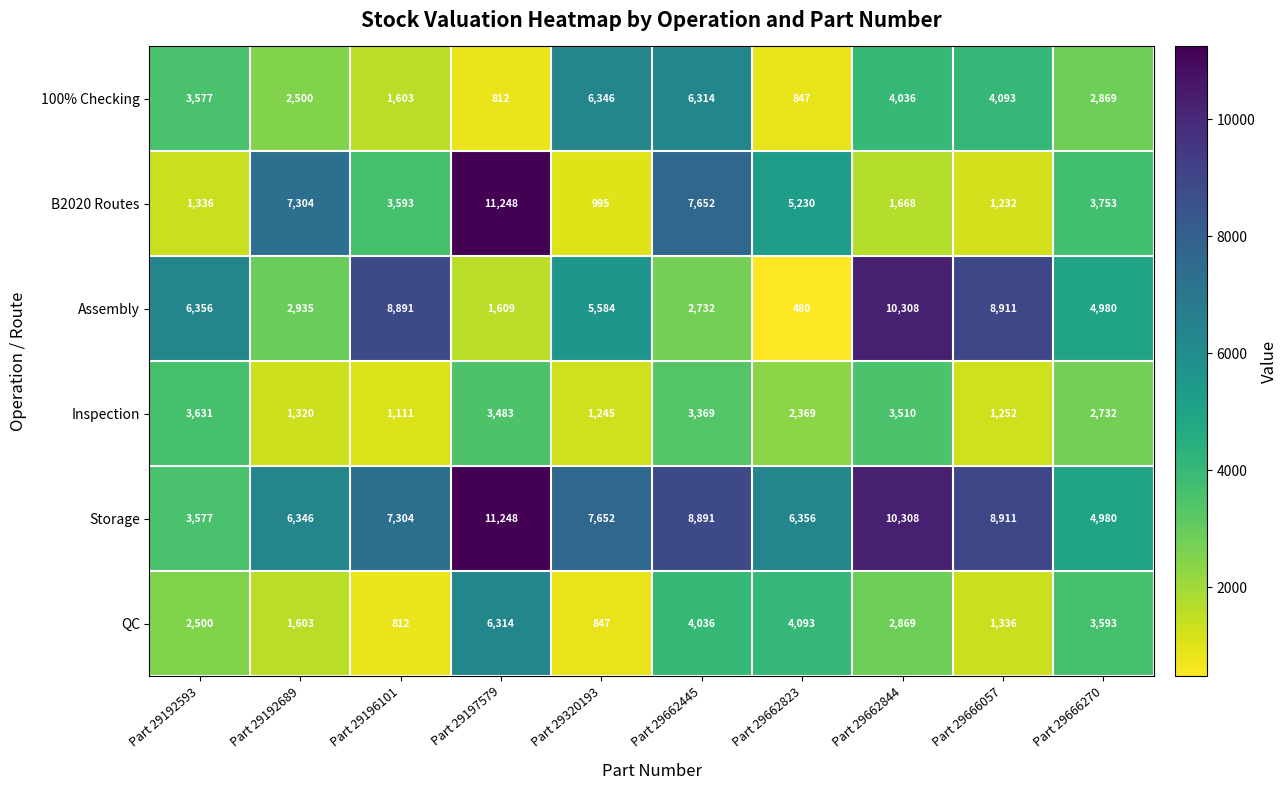

What value does the 100% Checking series have at Part 29192593, to the nearest 100?

3600